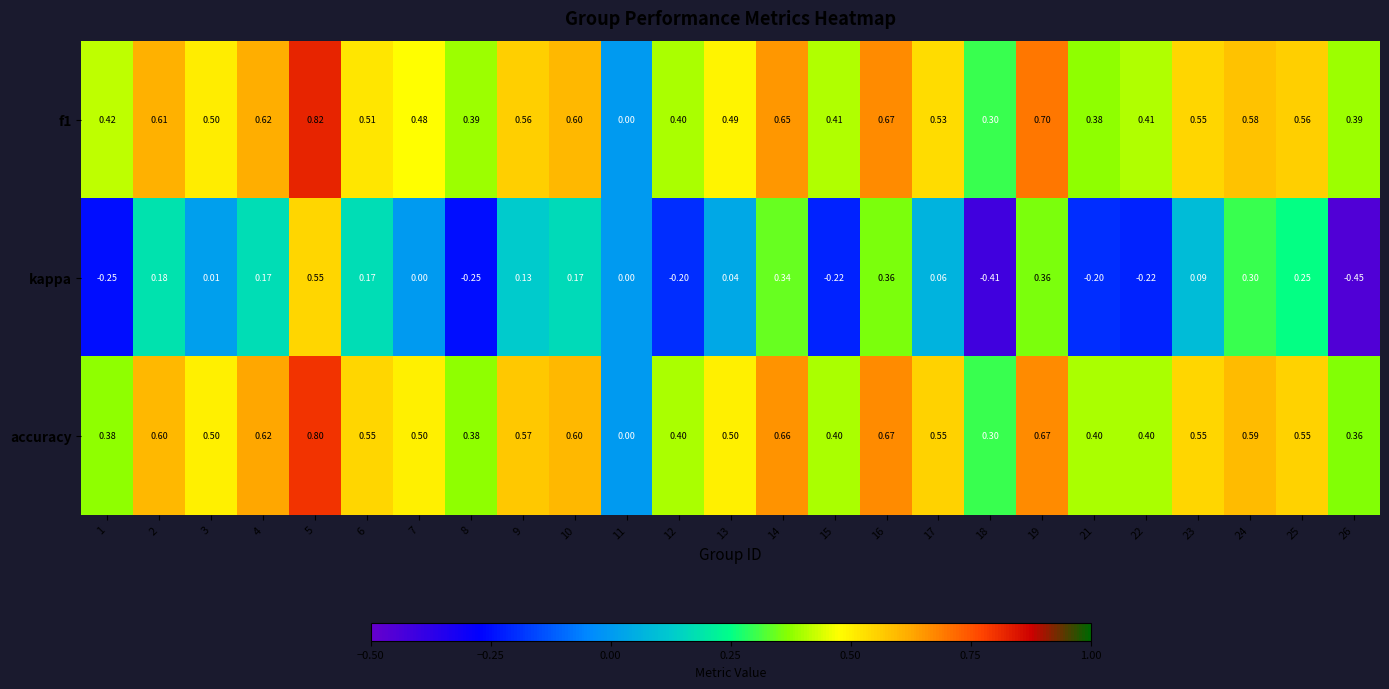

Which series changed the most between 3 and 21?

kappa